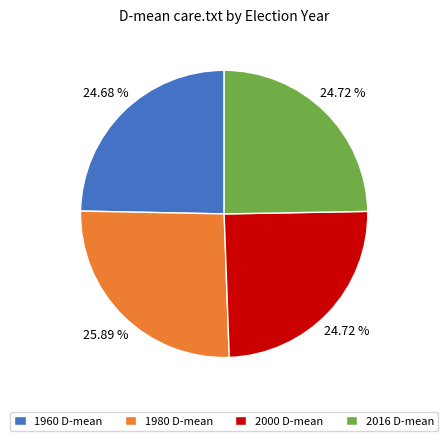

Do 2000 D-mean and 1980 D-mean together represent more than half of the pie?

Yes